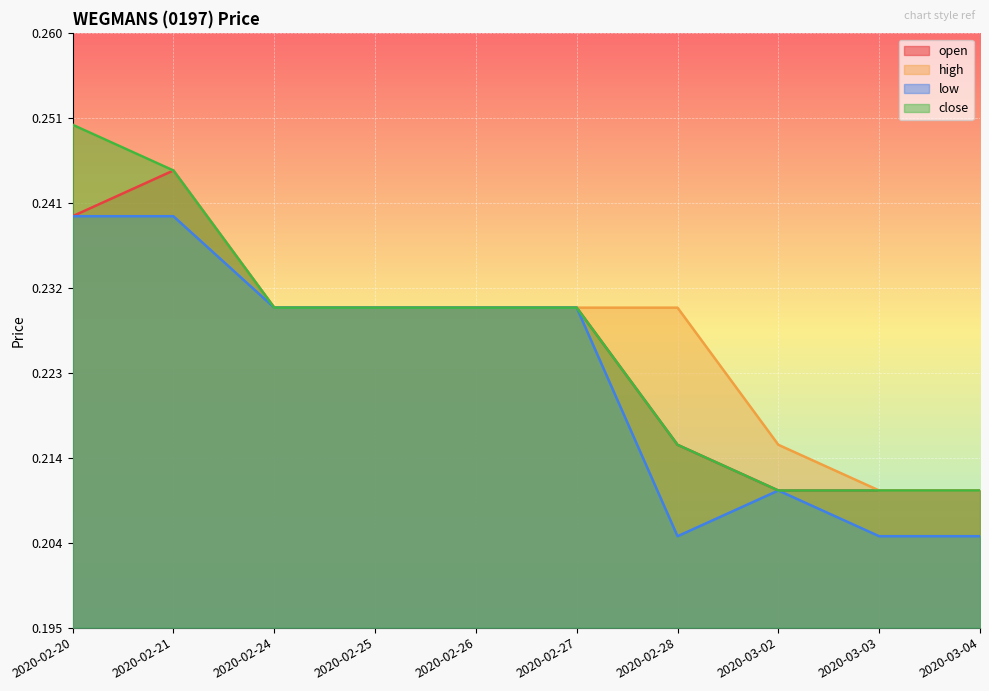

In low, how many points are higher than both neighbors (excluding endpoints)?

1